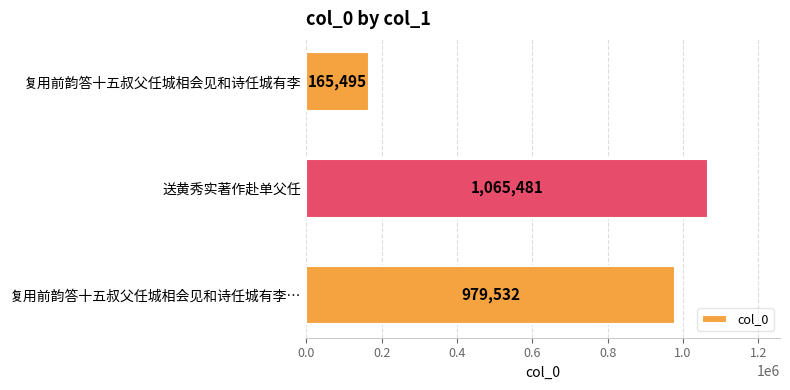

What is the difference between the maximum and minimum values?

899986